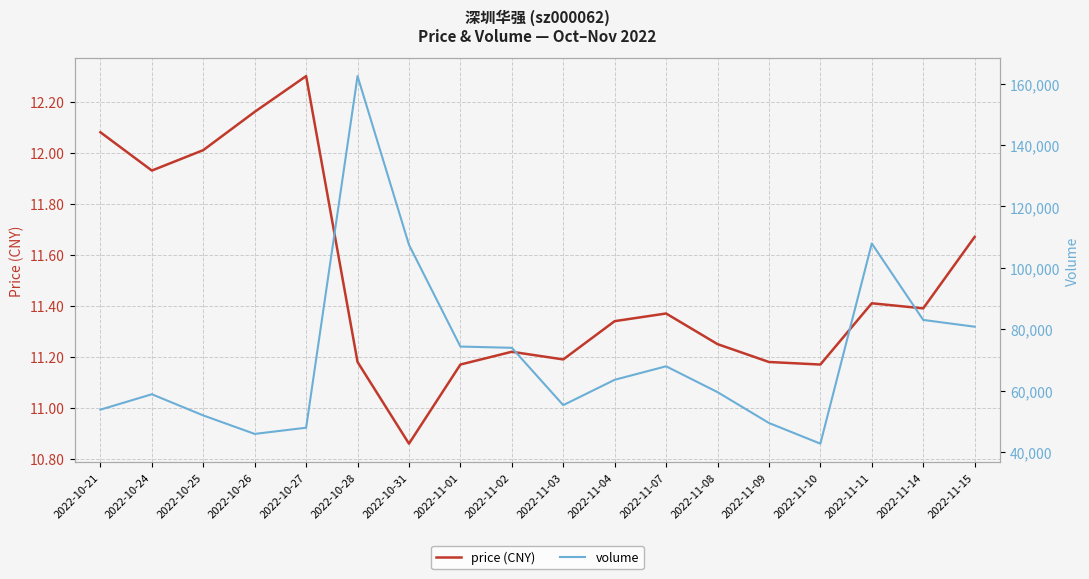

At which label does price (CNY) reach its minimum?

2022-10-31